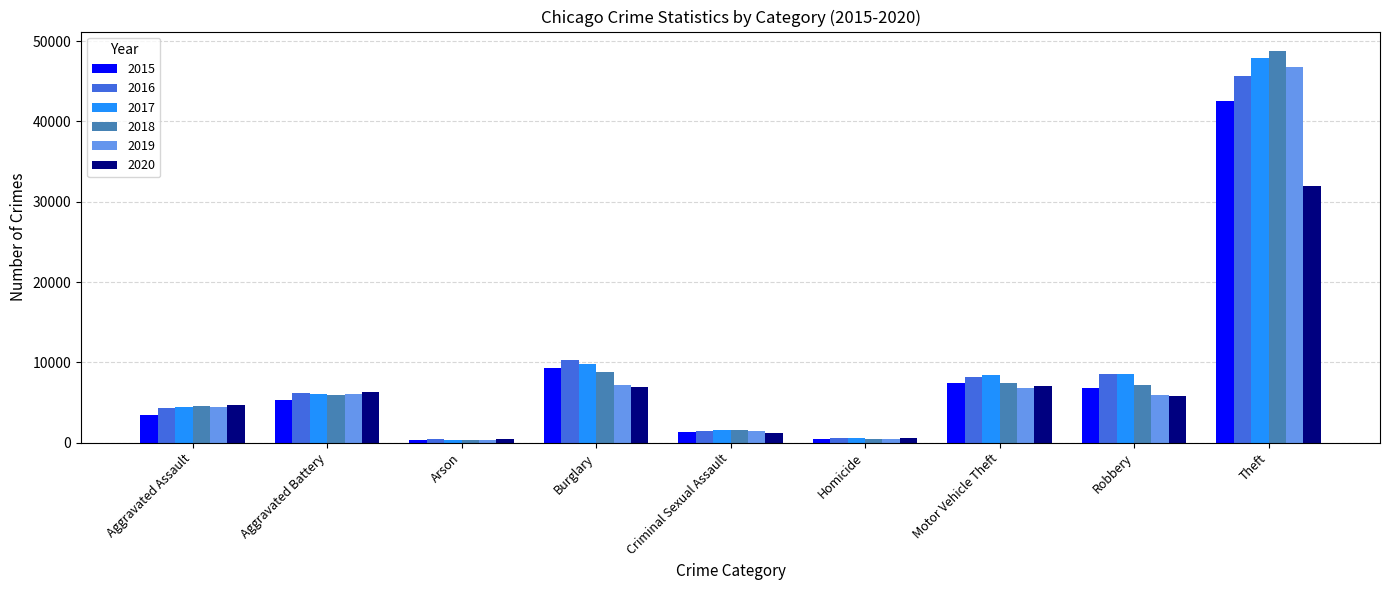

What is the label of the 5th bar from the right?

Criminal Sexual Assault